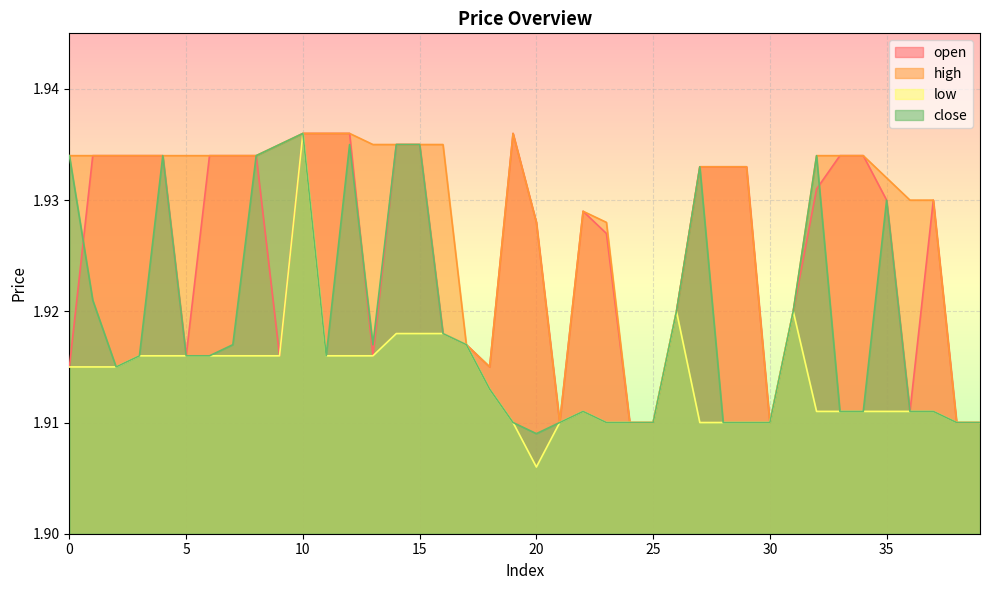

Reading right to left, extract all data points from this chart.

open: 39=1.9	38=1.9	37=1.9	36=1.9	35=1.9	34=1.9	33=1.9	32=1.9	31=1.9	30=1.9	29=1.9	28=1.9	27=1.9	26=1.9	25=1.9	24=1.9	23=1.9	22=1.9	21=1.9	20=1.9	19=1.9	18=1.9	17=1.9	16=1.9	15=1.9	14=1.9	13=1.9	12=1.9	11=1.9	10=1.9	9=1.9	8=1.9	7=1.9	6=1.9	5=1.9	4=1.9	3=1.9	2=1.9	1=1.9	0=1.9
high: 39=1.9	38=1.9	37=1.9	36=1.9	35=1.9	34=1.9	33=1.9	32=1.9	31=1.9	30=1.9	29=1.9	28=1.9	27=1.9	26=1.9	25=1.9	24=1.9	23=1.9	22=1.9	21=1.9	20=1.9	19=1.9	18=1.9	17=1.9	16=1.9	15=1.9	14=1.9	13=1.9	12=1.9	11=1.9	10=1.9	9=1.9	8=1.9	7=1.9	6=1.9	5=1.9	4=1.9	3=1.9	2=1.9	1=1.9	0=1.9
low: 39=1.9	38=1.9	37=1.9	36=1.9	35=1.9	34=1.9	33=1.9	32=1.9	31=1.9	30=1.9	29=1.9	28=1.9	27=1.9	26=1.9	25=1.9	24=1.9	23=1.9	22=1.9	21=1.9	20=1.9	19=1.9	18=1.9	17=1.9	16=1.9	15=1.9	14=1.9	13=1.9	12=1.9	11=1.9	10=1.9	9=1.9	8=1.9	7=1.9	6=1.9	5=1.9	4=1.9	3=1.9	2=1.9	1=1.9	0=1.9
close: 39=1.9	38=1.9	37=1.9	36=1.9	35=1.9	34=1.9	33=1.9	32=1.9	31=1.9	30=1.9	29=1.9	28=1.9	27=1.9	26=1.9	25=1.9	24=1.9	23=1.9	22=1.9	21=1.9	20=1.9	19=1.9	18=1.9	17=1.9	16=1.9	15=1.9	14=1.9	13=1.9	12=1.9	11=1.9	10=1.9	9=1.9	8=1.9	7=1.9	6=1.9	5=1.9	4=1.9	3=1.9	2=1.9	1=1.9	0=1.9